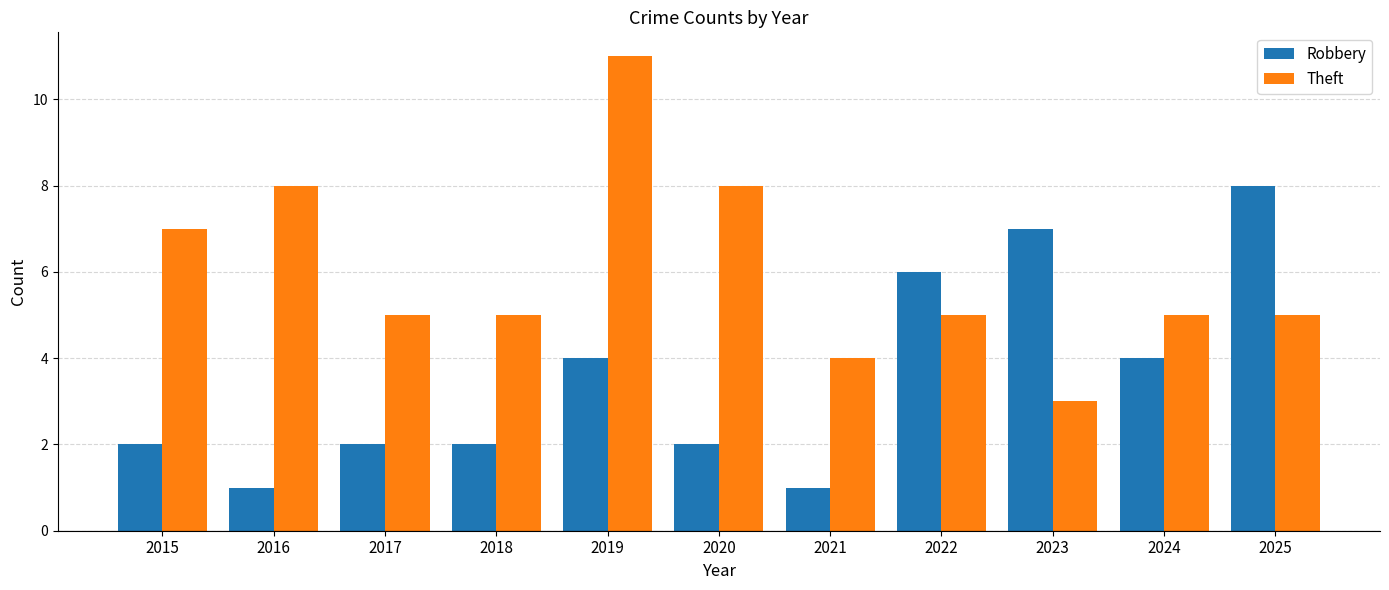

At which label does Theft reach its minimum?

2023